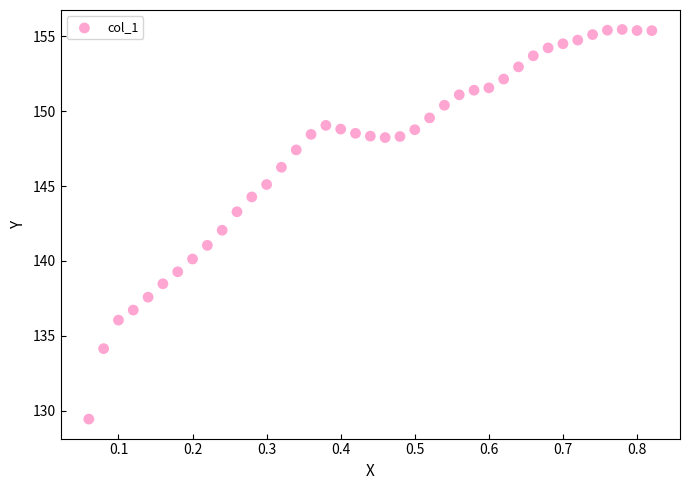

What is the range of X values (max minus min)?

0.8